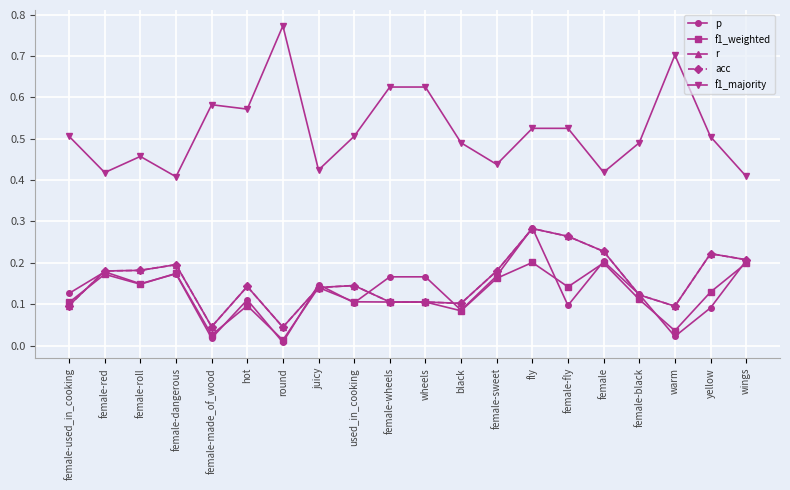

Is it true that acc equals 0.1 at female?

False